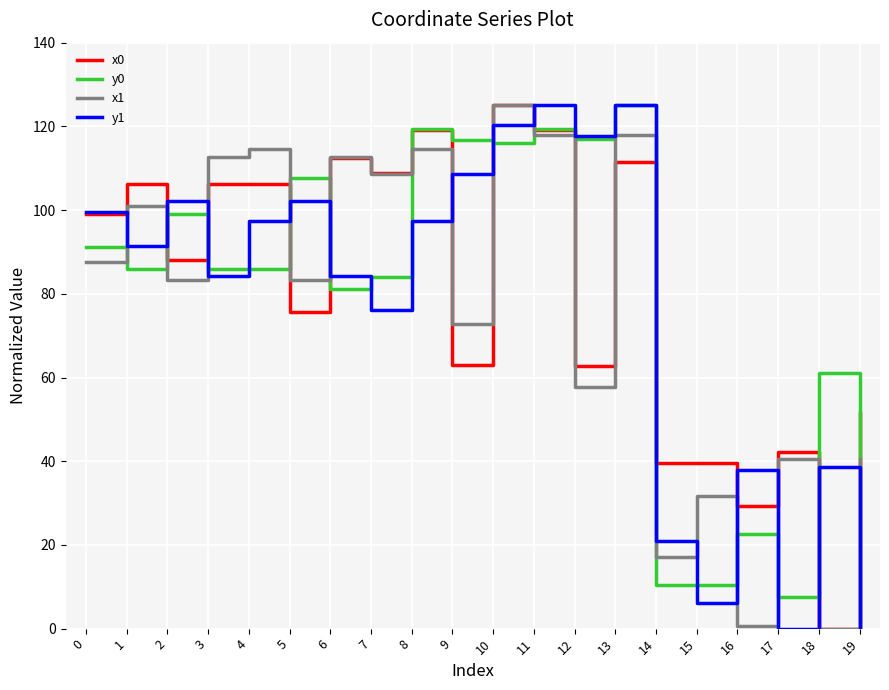

What are all the series names shown in the legend?

x0, y0, x1, y1